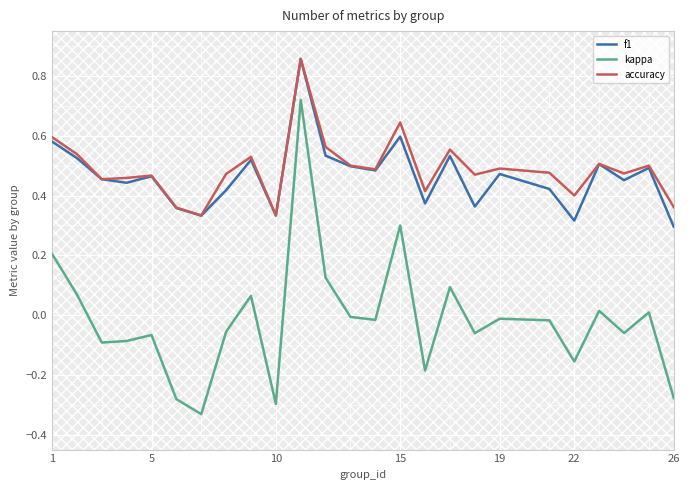

The kappa series shows -0.1 at 22. True or false?

False